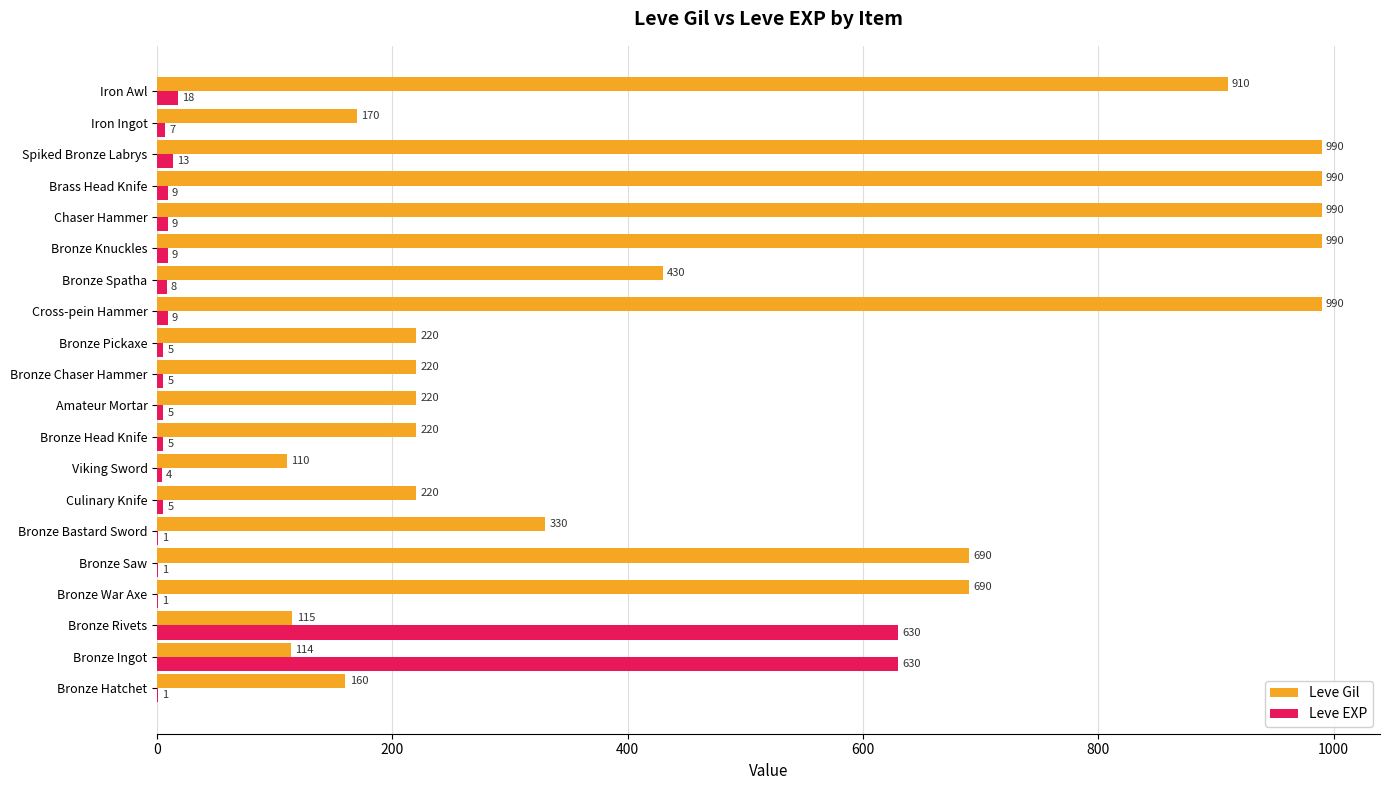

Which series has the largest total across all categories?

Leve Gil